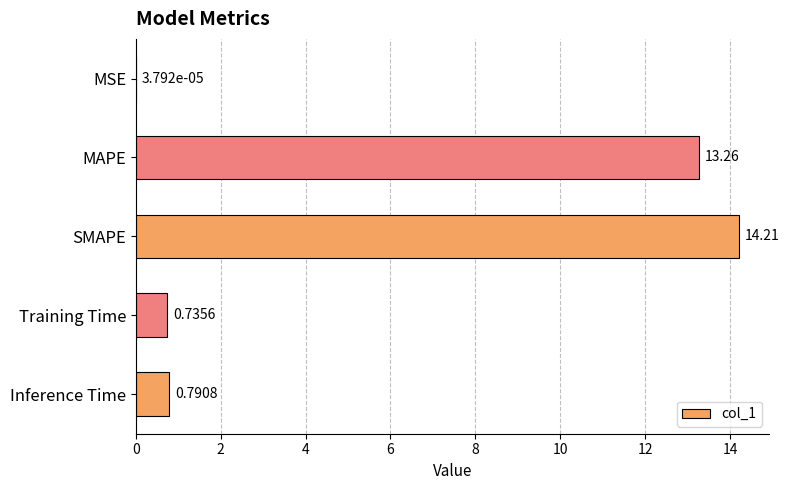

Where is the data nearest to the value 7?

Inference Time